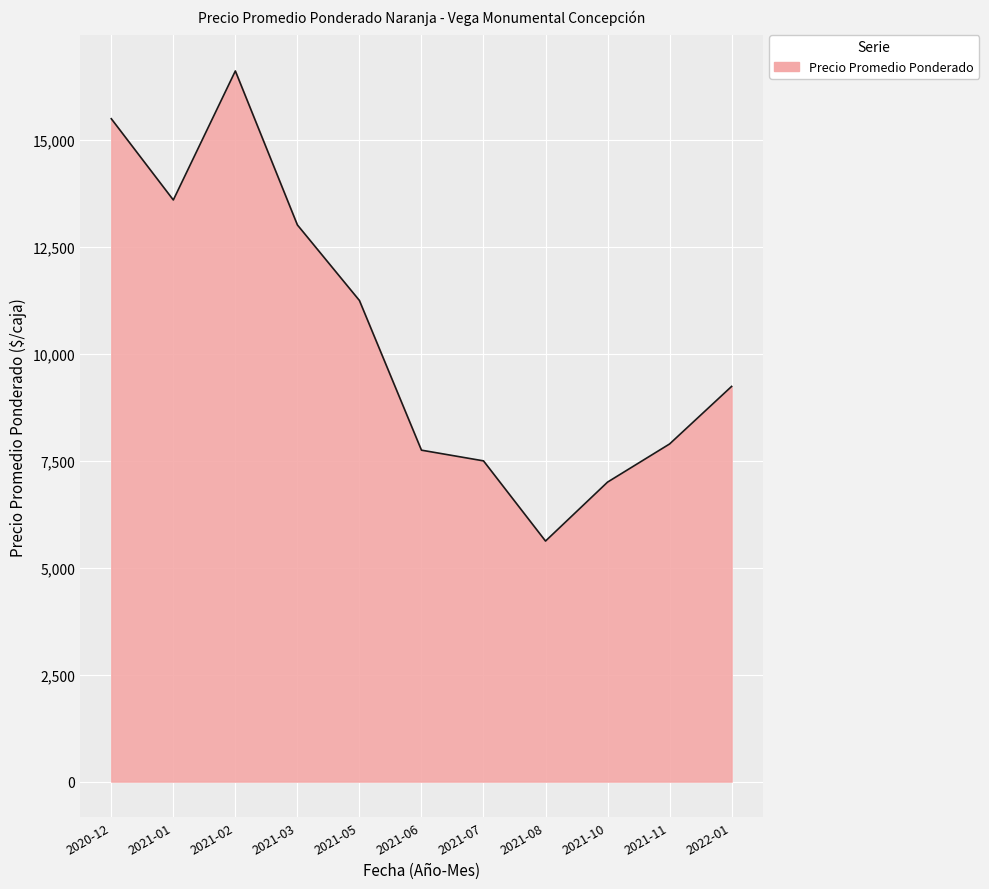

At which category does the data reach its first local peak?

2021-02